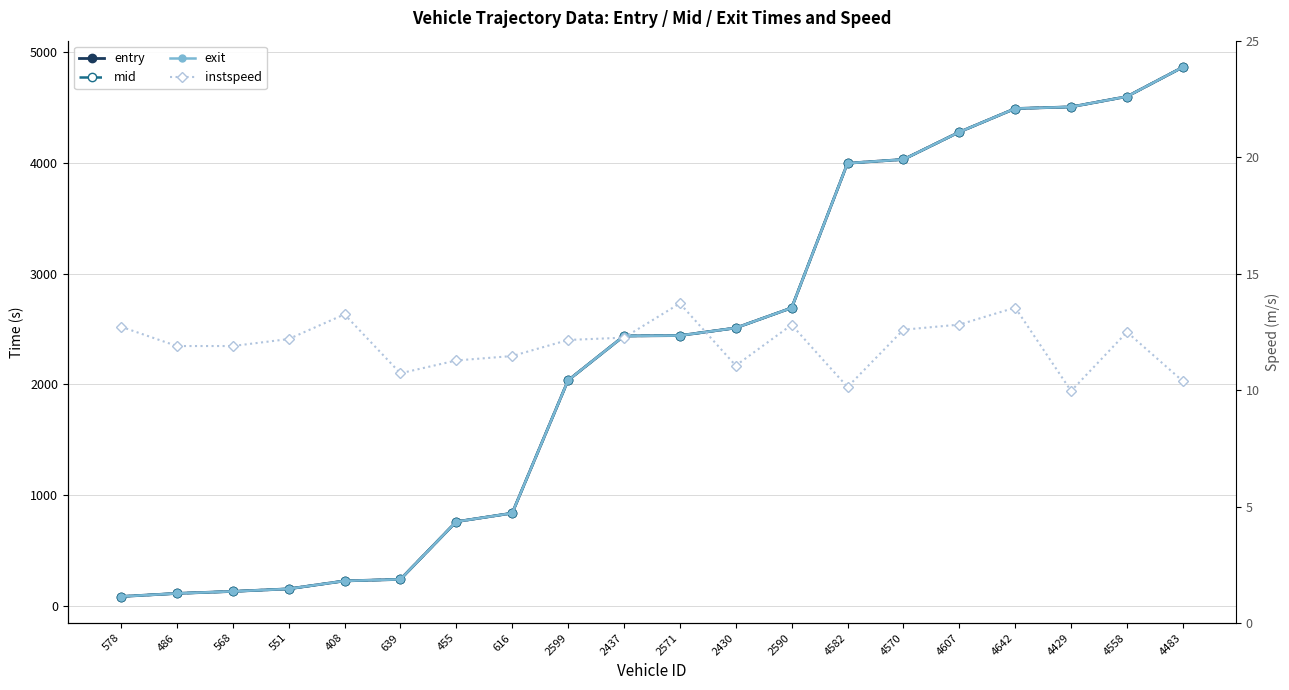

What is the label of the 10th point from the left?

2437